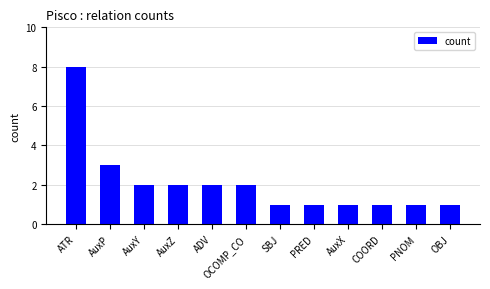

What is the ratio of the value at PRED to the value at OCOMP_CO?

0.5